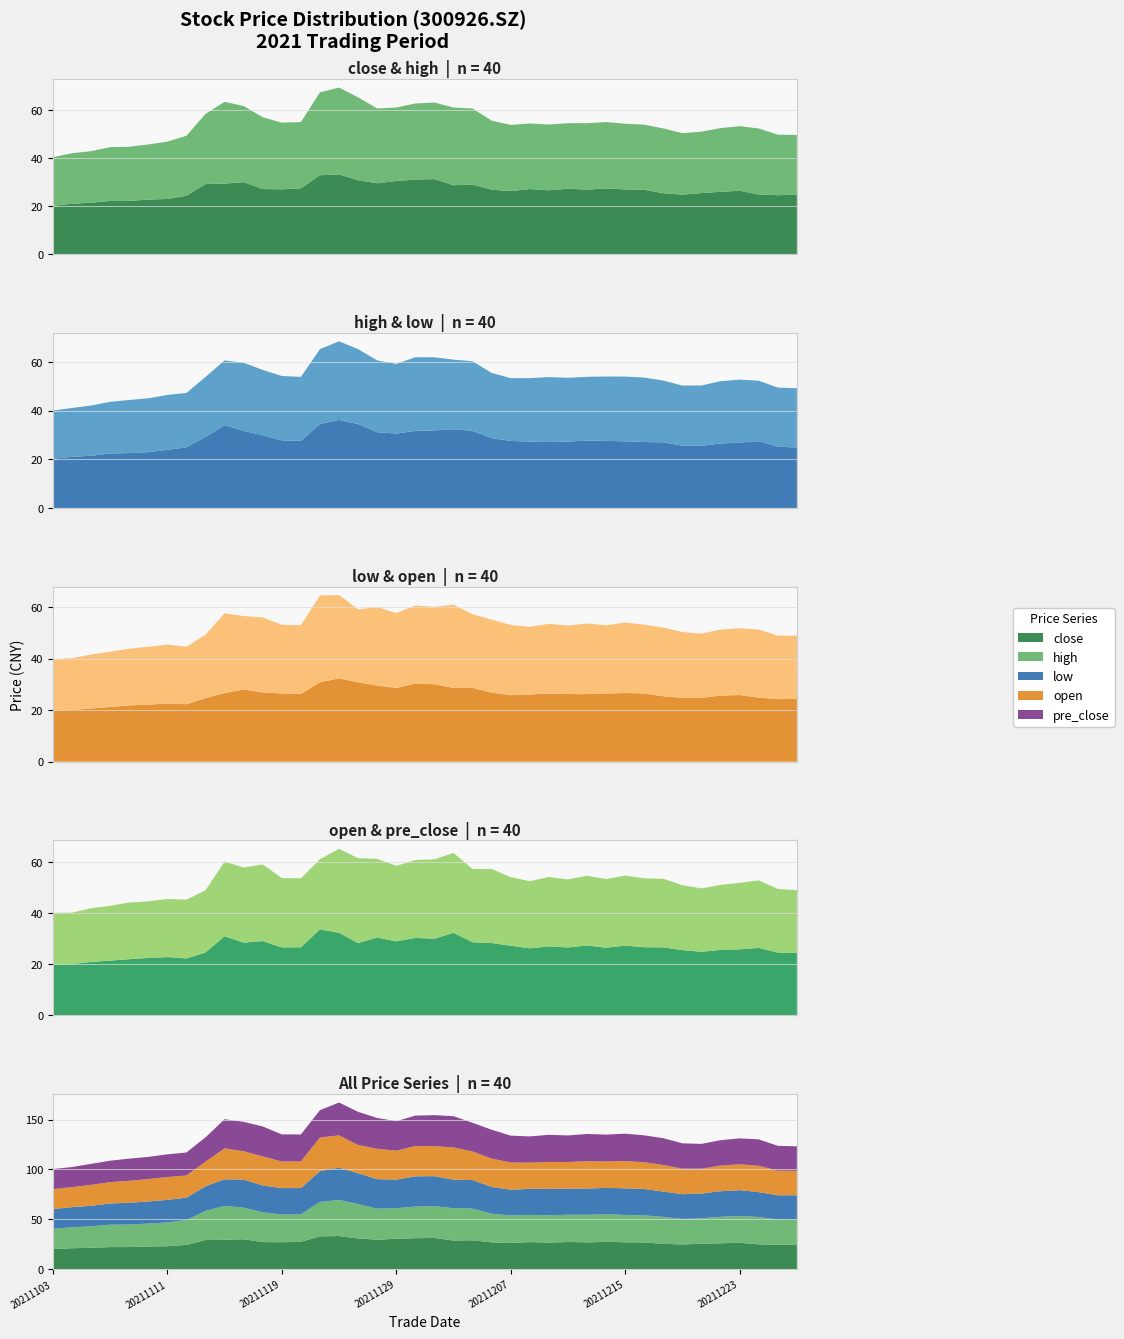

Reading left to right, list all the values displayed in this chart.

close: 20211103=20.1	20211104=21.0	20211105=21.4	20211108=22.2	20211109=22.2	20211110=22.8	20211111=23.0	20211112=24.4	20211115=29.2	20211116=29.4	20211117=30.0	20211118=27.1	20211119=27.0	20211122=27.4	20211123=32.9	20211124=33.2	20211125=30.8	20211126=29.6	20211129=30.5	20211130=31.1	20211201=31.3	20211202=28.7	20211203=29.0	20211206=26.9	20211207=26.3	20211208=27.1	20211209=26.6	20211210=27.3	20211213=26.9	20211214=27.4	20211215=27.0	20211216=26.8	20211217=25.4	20211220=24.8	20211221=25.4	20211222=26.0	20211223=26.4	20211224=24.9	20211227=24.6	20211228=24.8
high: 20211103=20.2	20211104=21.0	20211105=21.5	20211108=22.4	20211109=22.6	20211110=23.0	20211111=23.9	20211112=25.0	20211115=29.2	20211116=34.0	20211117=31.7	20211118=29.9	20211119=27.8	20211122=27.6	20211123=34.5	20211124=36.2	20211125=34.5	20211126=31.1	20211129=30.6	20211130=31.7	20211201=31.9	20211202=32.4	20211203=31.7	20211206=28.7	20211207=27.6	20211208=27.3	20211209=27.4	20211210=27.3	20211213=27.7	20211214=27.6	20211215=27.4	20211216=27.1	20211217=27.0	20211220=25.6	20211221=25.6	20211222=26.5	20211223=26.9	20211224=27.5	20211227=25.2	20211228=24.8
low: 20211103=19.8	20211104=20.1	20211105=20.6	20211108=21.2	20211109=21.8	20211110=22.1	20211111=22.6	20211112=22.3	20211115=24.7	20211116=26.6	20211117=28.0	20211118=26.9	20211119=26.5	20211122=26.3	20211123=30.8	20211124=32.4	20211125=30.8	20211126=29.5	20211129=28.6	20211130=30.3	20211201=30.1	20211202=28.6	20211203=28.6	20211206=26.8	20211207=25.8	20211208=26.1	20211209=26.4	20211210=26.2	20211213=26.2	20211214=26.5	20211215=26.7	20211216=26.5	20211217=25.4	20211220=24.7	20211221=24.8	20211222=25.6	20211223=25.9	20211224=24.9	20211227=24.3	20211228=24.4
open: 20211103=20.0	20211104=20.1	20211105=20.9	20211108=21.5	20211109=22.0	20211110=22.5	20211111=22.9	20211112=22.3	20211115=24.7	20211116=31.0	20211117=28.5	20211118=29.1	20211119=26.6	20211122=26.7	20211123=33.7	20211124=32.4	20211125=28.3	20211126=30.5	20211129=29.0	20211130=30.3	20211201=30.1	20211202=32.3	20211203=28.6	20211206=28.4	20211207=27.3	20211208=26.3	20211209=27.1	20211210=26.6	20211213=27.4	20211214=26.5	20211215=27.4	20211216=26.7	20211217=26.6	20211220=25.6	20211221=24.9	20211222=25.6	20211223=25.9	20211224=26.4	20211227=24.6	20211228=24.5
pre_close: 20211103=20.2	20211104=20.1	20211105=21.0	20211108=21.4	20211109=22.2	20211110=22.2	20211111=22.8	20211112=23.0	20211115=24.4	20211116=29.2	20211117=29.4	20211118=30.0	20211119=27.1	20211122=27.0	20211123=27.4	20211124=32.9	20211125=33.2	20211126=30.8	20211129=29.6	20211130=30.5	20211201=31.1	20211202=31.3	20211203=28.7	20211206=29.0	20211207=26.9	20211208=26.3	20211209=27.1	20211210=26.6	20211213=27.3	20211214=26.9	20211215=27.4	20211216=27.0	20211217=26.8	20211220=25.4	20211221=24.8	20211222=25.4	20211223=26.0	20211224=26.4	20211227=24.9	20211228=24.6